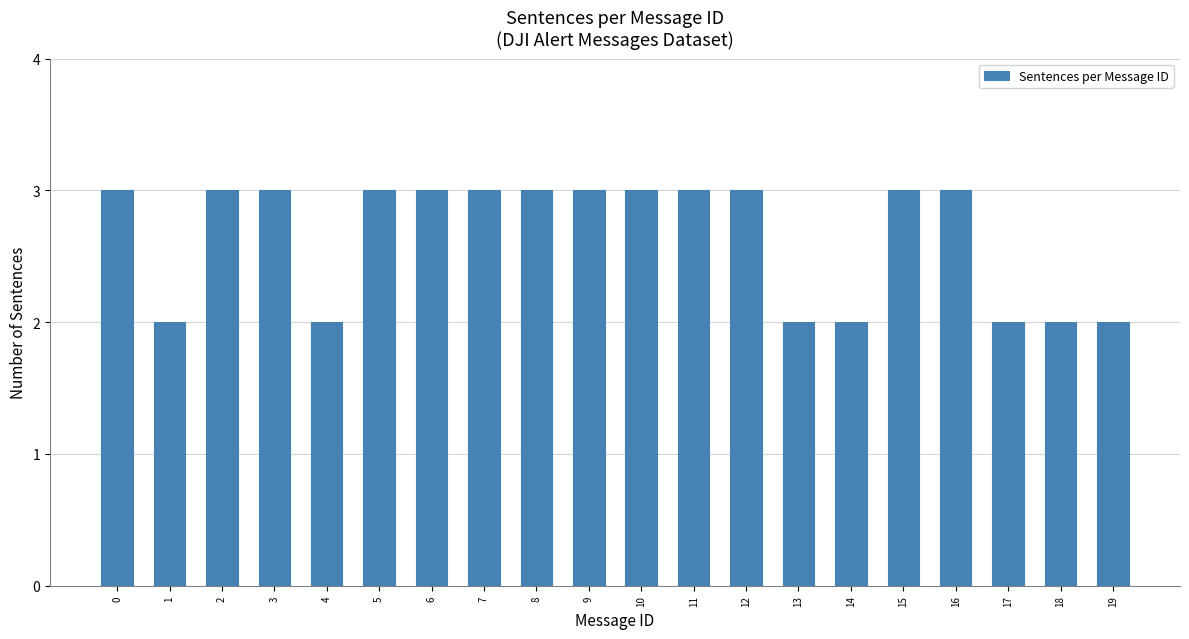

Reading left to right, list all the values displayed in this chart.

3	2	3	3	2	3	3	3	3	3	3	3	3	2	2	3	3	2	2	2